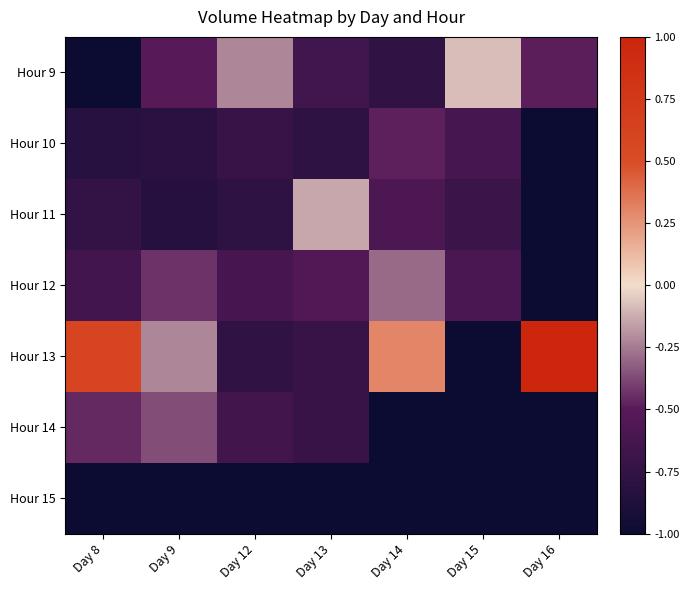

Which category has the highest value across all series?

Day 16